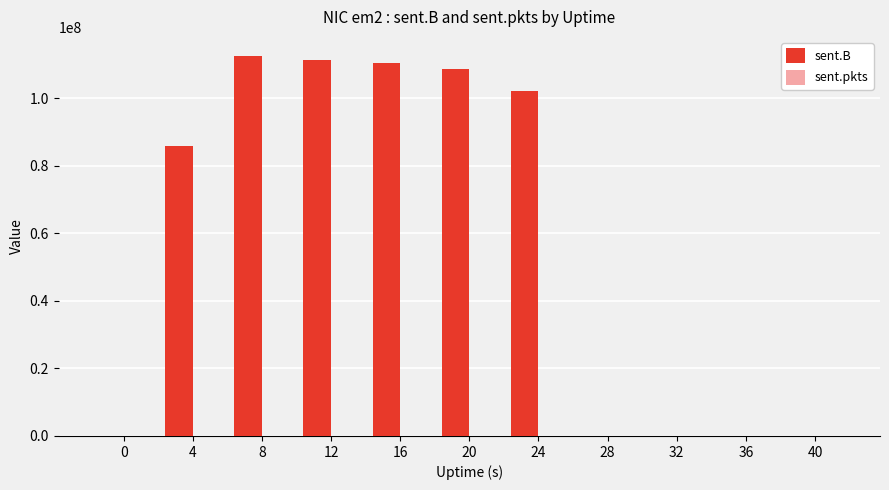

The value of sent.B at 36 is 0. True or false?

True